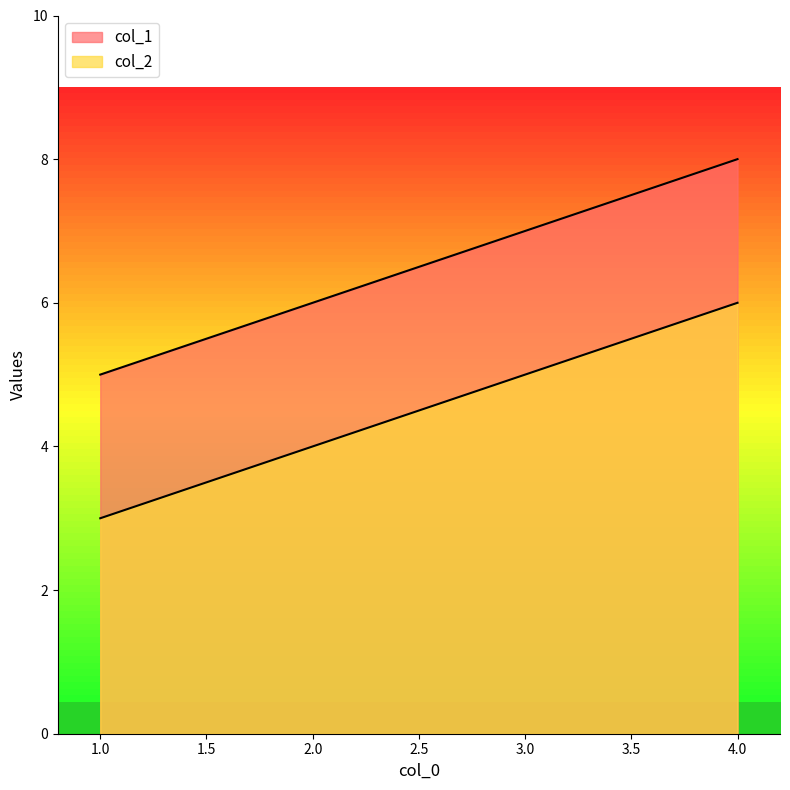

The value of col_2 at 3 is 8. True or false?

False